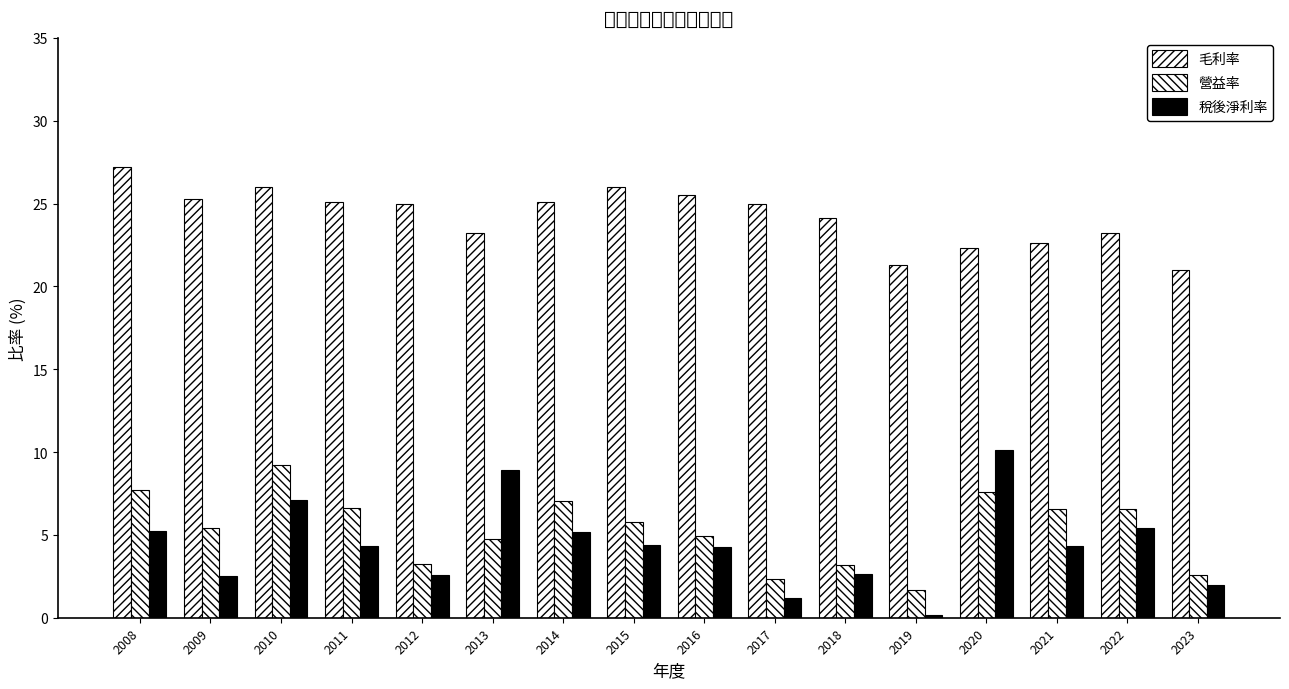

The 營益率 series shows 5.4 at 2009. True or false?

True